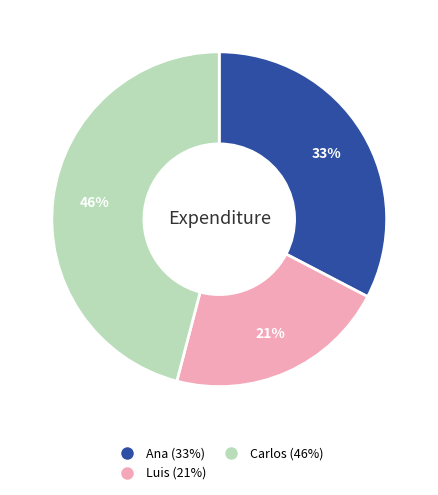

Rank the categories by value from highest to lowest.

Carlos, Ana, Luis